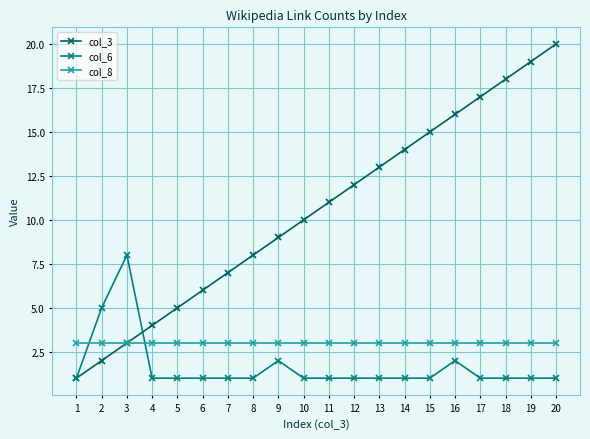

What is the spread (max minus min) of values at 5?

4